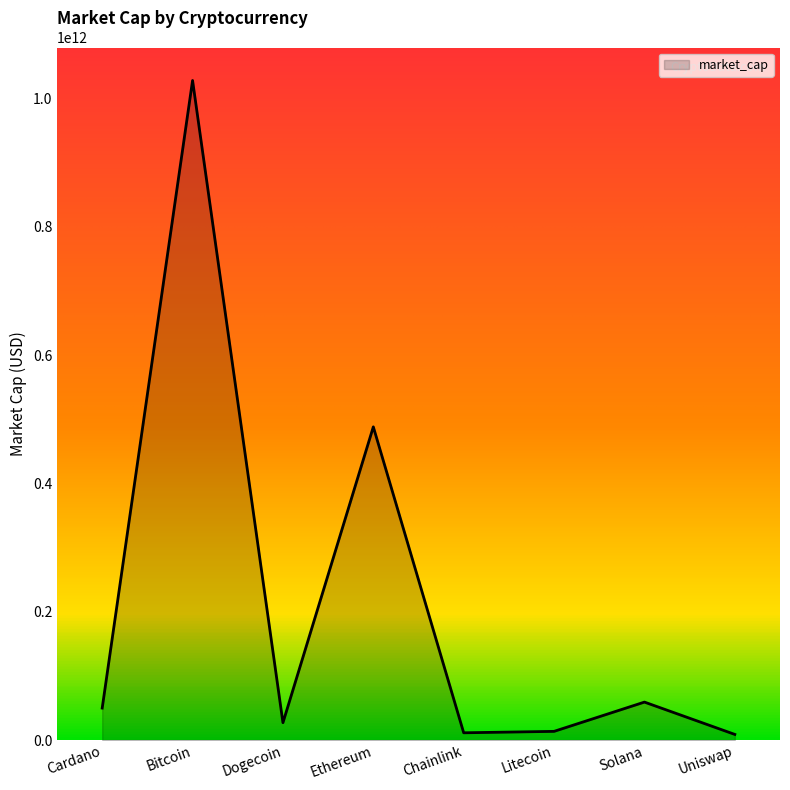

Where is the data nearest to the value 518573124415?

Ethereum